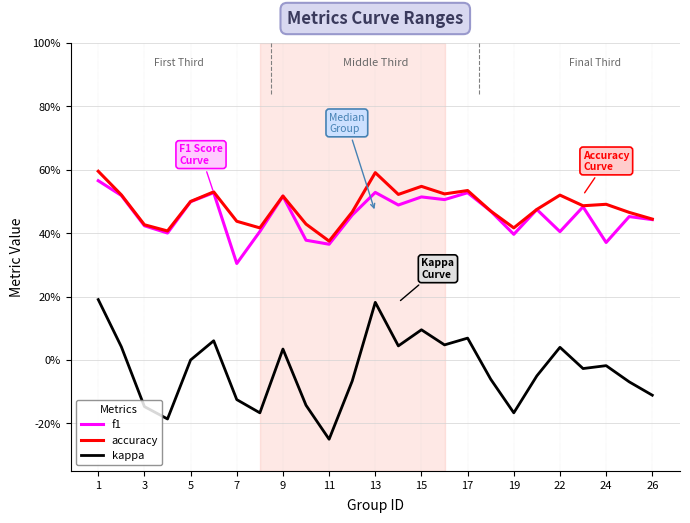

Which series has the largest range (max minus min)?

kappa